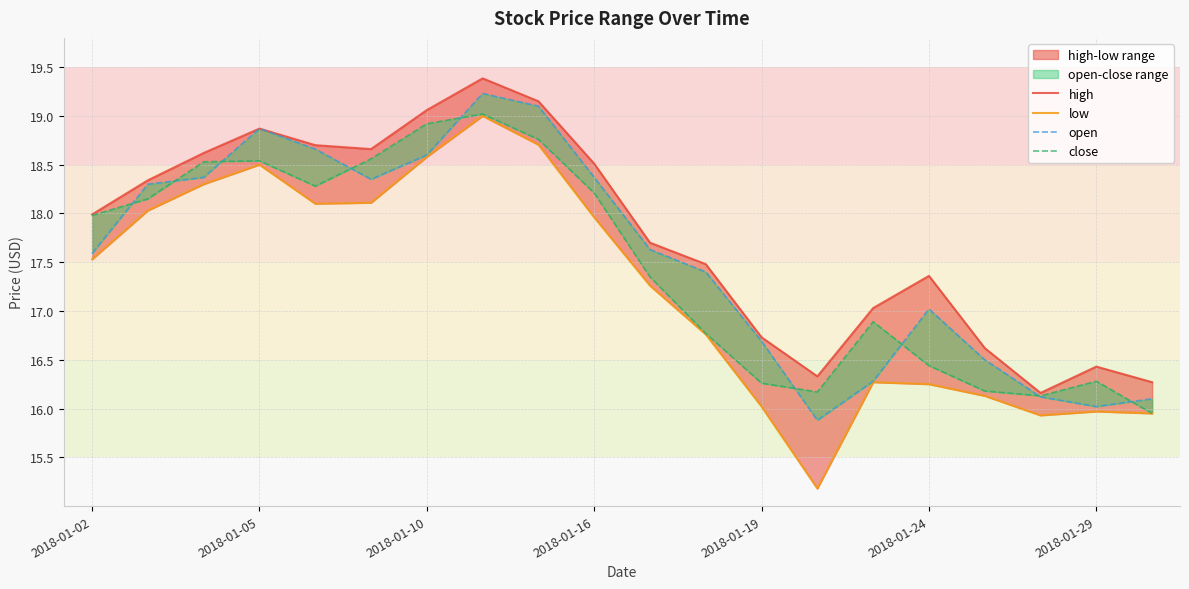

What is the greatest value displayed?

19.4